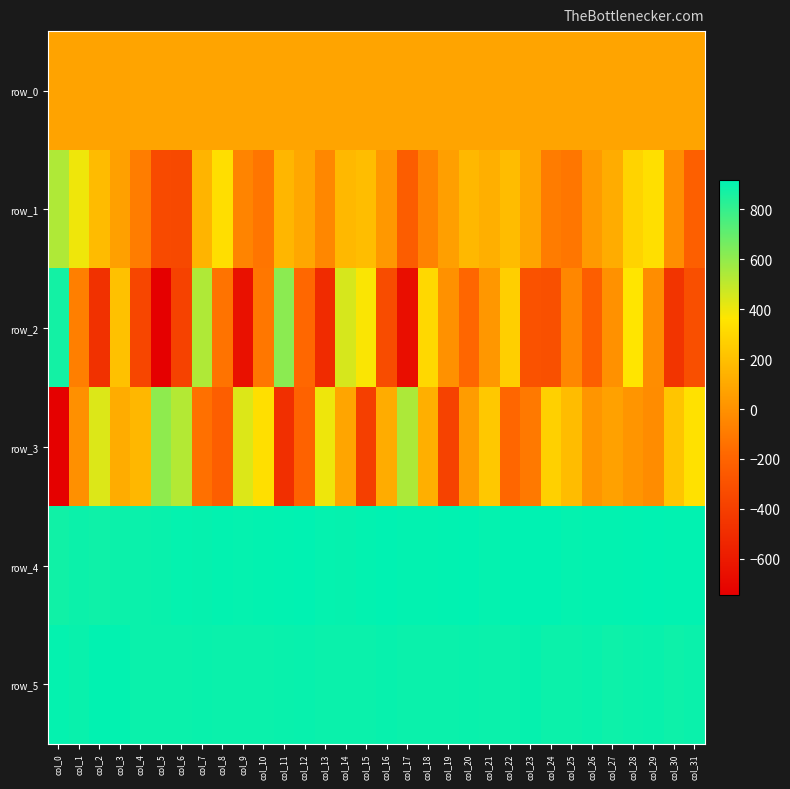

Reading left to right, list all the values displayed in this chart.

row_0: 79.9	79.9	79.9	80.0	80.1	80.1	80.1	80.2	80.3	80.3	80.3	80.4	80.5	80.5	80.5	80.5	80.7	80.7	80.7	80.7	80.8	80.8	80.9	80.9	81.0	81.0	81.1	81.1	81.2	81.2	81.2	81.3
row_1: 537.0	396.0	179.0	67.0	-86.0	-340.0	-348.0	150.0	332.0	-57.0	-123.0	158.0	95.0	-45.0	165.0	188.0	29.0	-237.0	-61.0	59.0	166.0	131.0	184.0	84.0	-93.0	-115.0	37.0	113.0	287.0	334.0	-12.0	-223.0
row_2: 873.0	-79.0	-473.0	205.0	-364.0	-744.0	-383.0	537.0	-131.0	-645.0	-112.0	615.0	-185.0	-506.0	451.0	373.0	-330.0	-662.0	305.0	-1.0	-188.0	27.0	266.0	-296.0	-303.0	-44.0	-234.0	-4.0	361.0	-19.0	-457.0	-310.0
row_3: -735.0	-7.0	439.0	115.0	164.0	608.0	526.0	-144.0	-229.0	440.0	339.0	-485.0	-210.0	400.0	85.0	-399.0	113.0	541.0	128.0	-381.0	45.0	237.0	-187.0	-103.0	272.0	184.0	18.0	69.0	16.0	-21.0	224.0	343.0
row_4: 879.0	889.0	882.0	888.0	893.0	897.0	906.0	901.0	910.0	905.0	908.0	912.0	914.0	907.0	904.0	910.0	914.0	909.0	909.0	913.0	914.0	906.0	915.0	917.0	916.0	907.0	910.0	910.0	912.0	916.0	913.0	913.0
row_5: 906.0	895.0	911.0	909.0	893.0	893.0	893.0	895.0	894.0	894.0	894.0	895.0	899.0	893.0	894.0	893.0	898.0	893.0	893.0	894.0	897.0	892.0	894.0	903.0	890.0	890.0	896.0	886.0	893.0	895.0	886.0	892.0